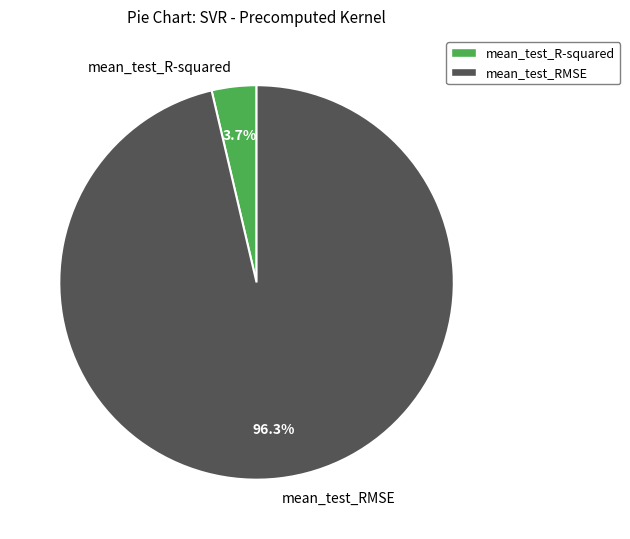

To the nearest percent, what is the difference between the mean_test_R-squared and mean_test_RMSE slice percentages?

93%